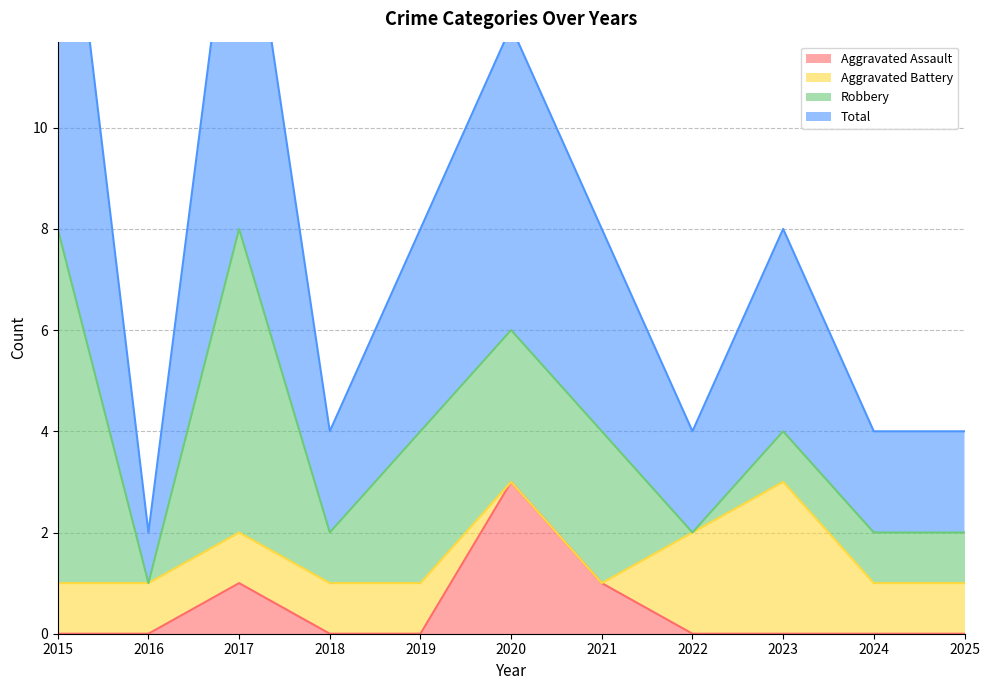

The value of Aggravated Assault at 2024 is -2. True or false?

False